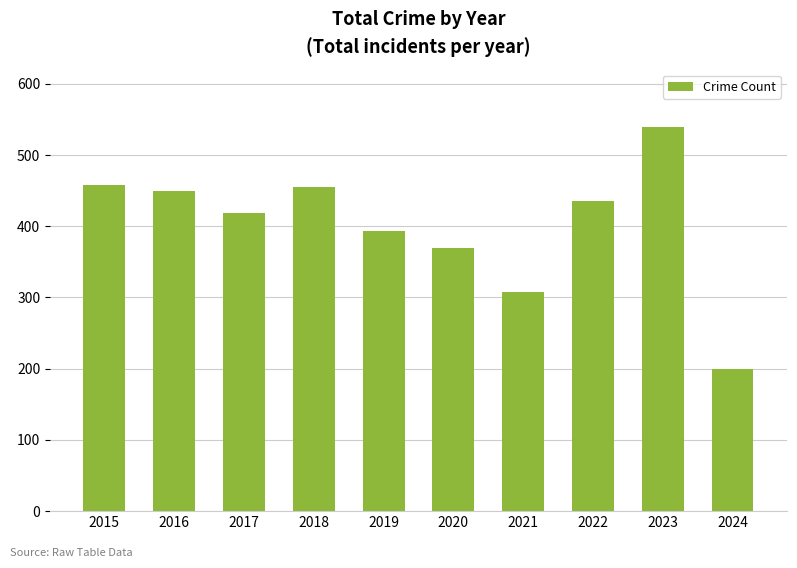

Where does the data first go above 436?

2015